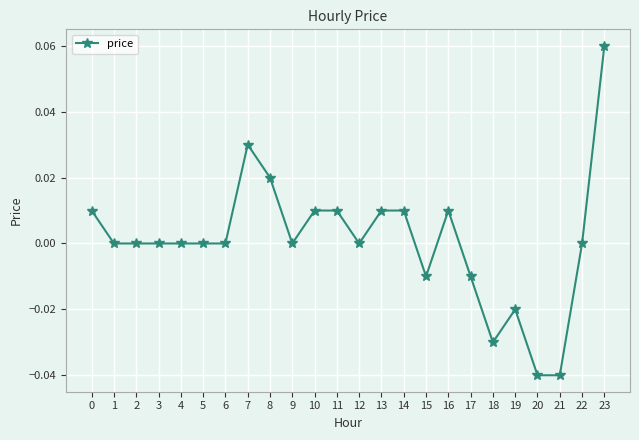

How many series are shown in this chart?

1